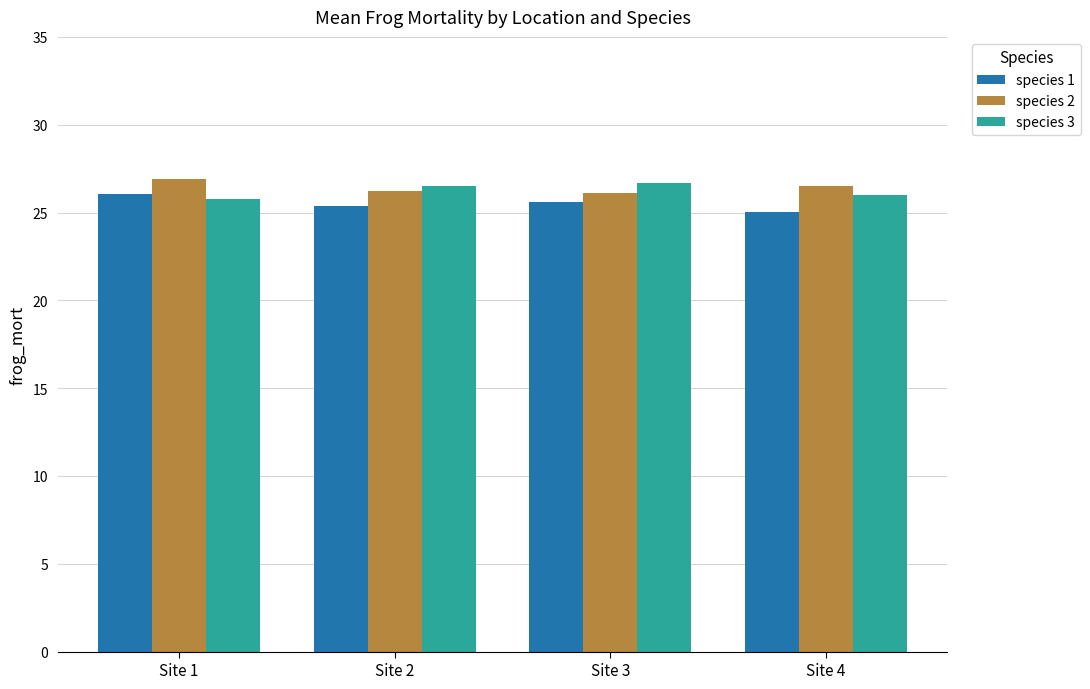

How many bars are there in each group?

3